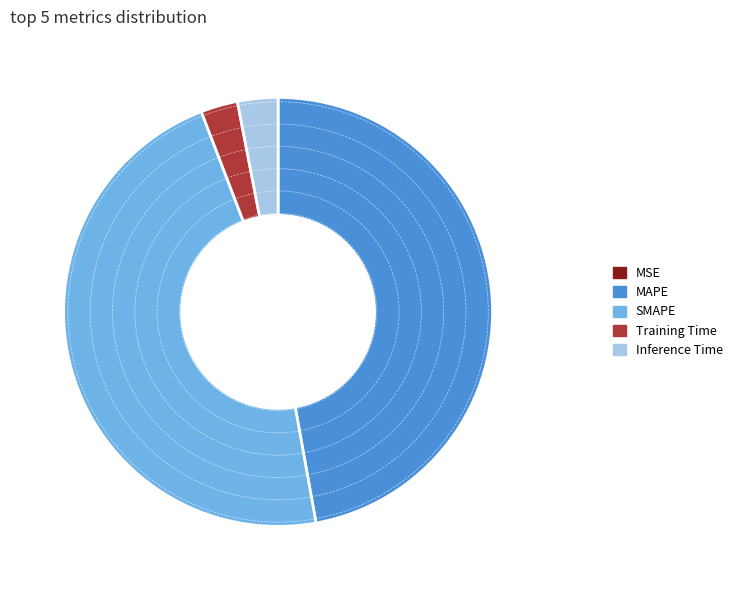

The Training Time slice represents 3% of the pie. True or false?

True